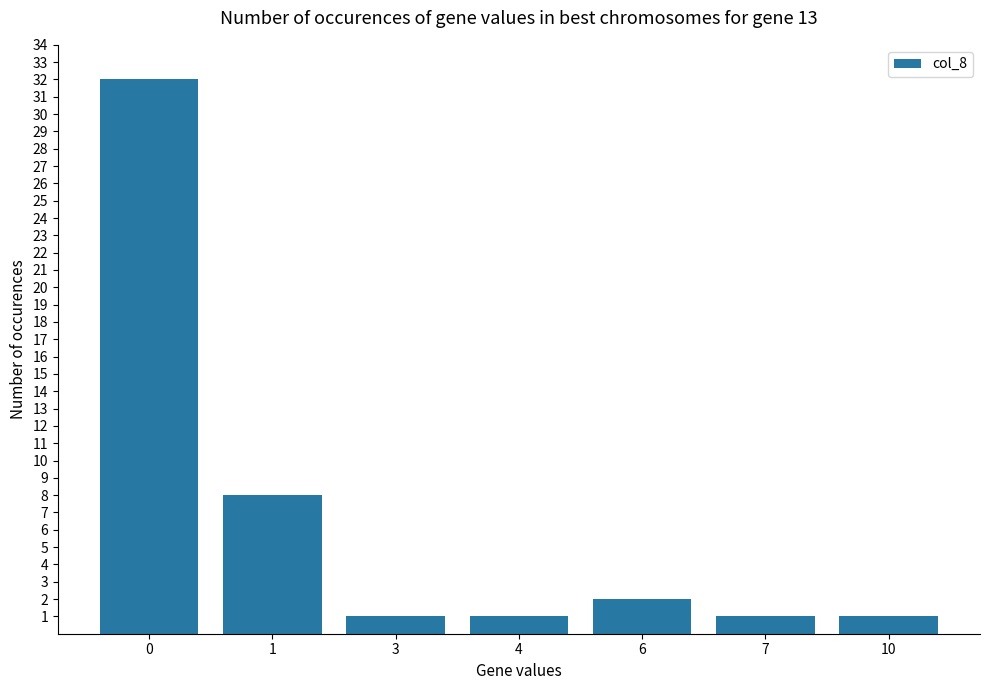

Is it true that the value at 0 is 32?

True